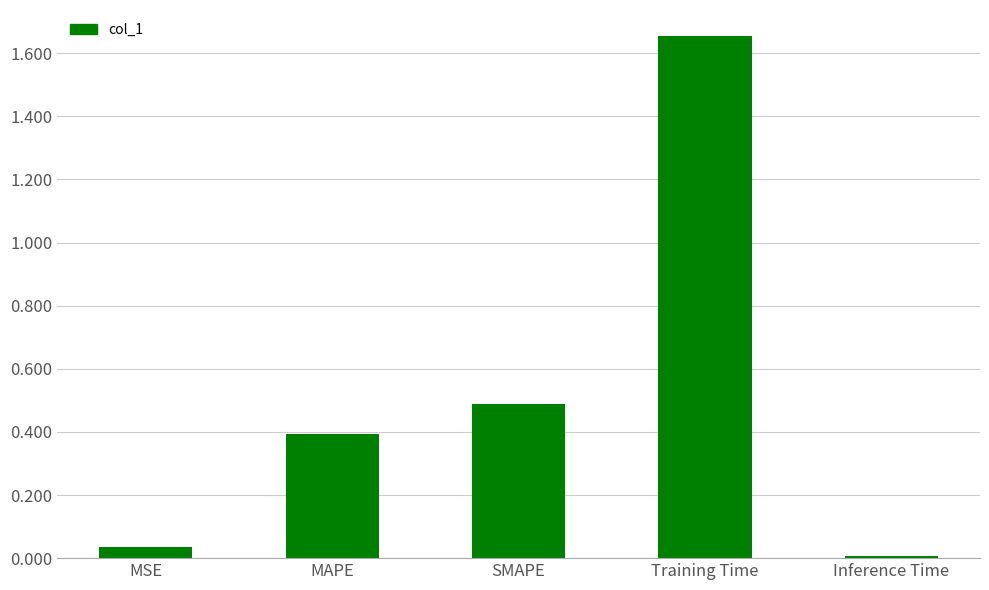

At which category does the chart reach its peak across all series?

Training Time